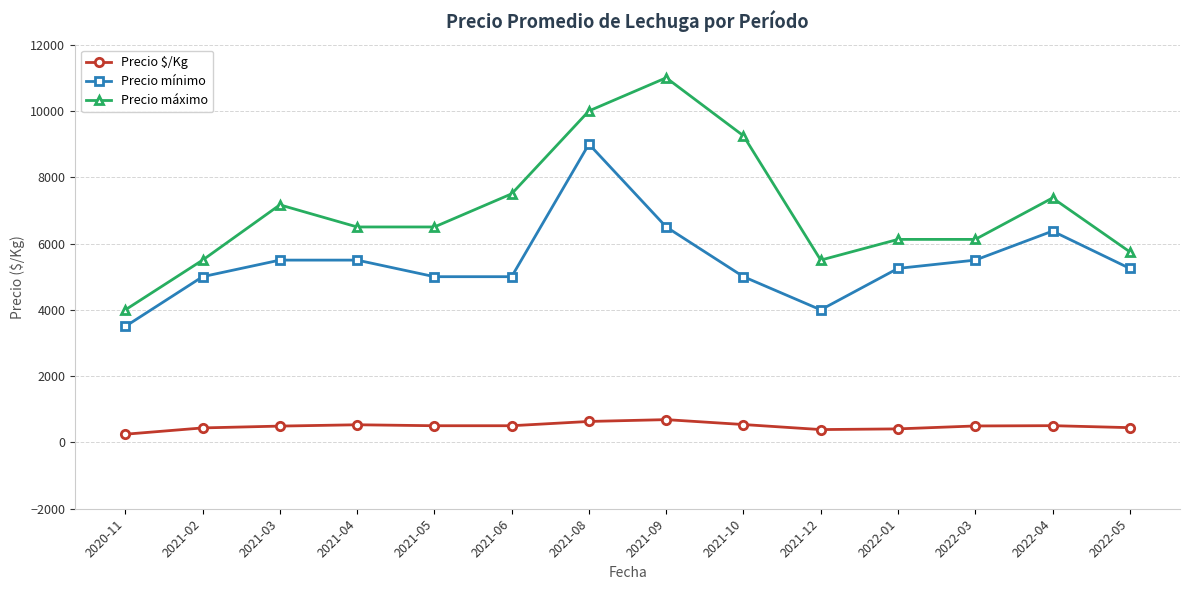

What is the sum of all Precio máximo values?

98292